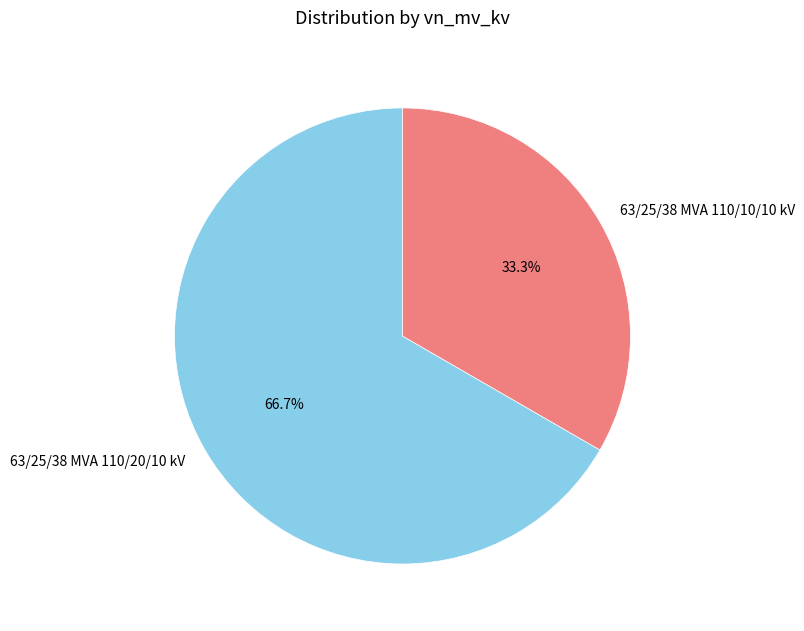

To the nearest percent, what is the difference between the largest and smallest slice percentages?

33%